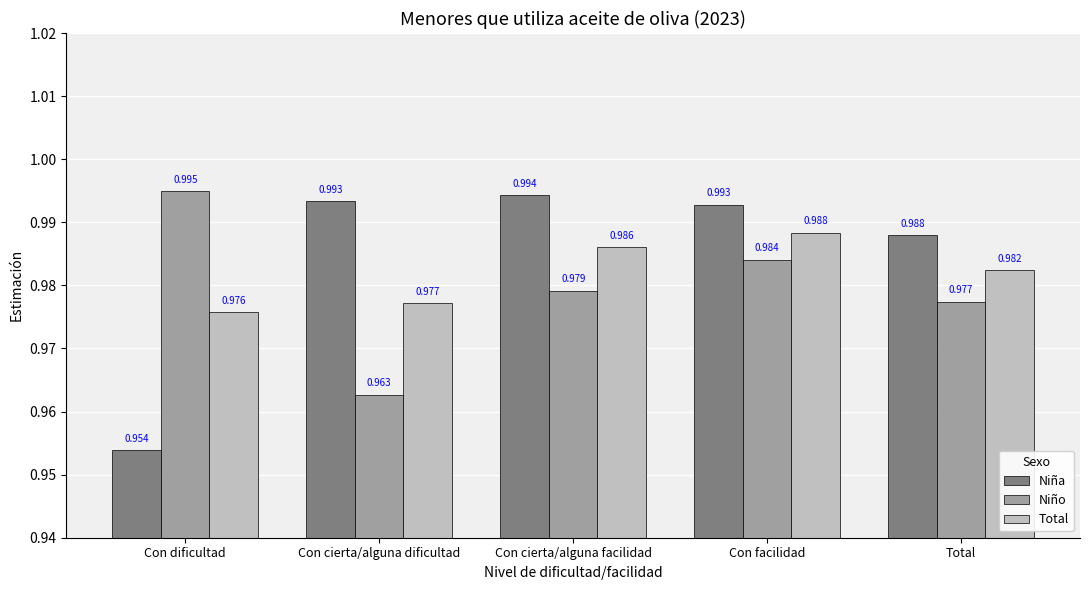

List the series in order of their peak value, highest first.

Niño, Niña, Total